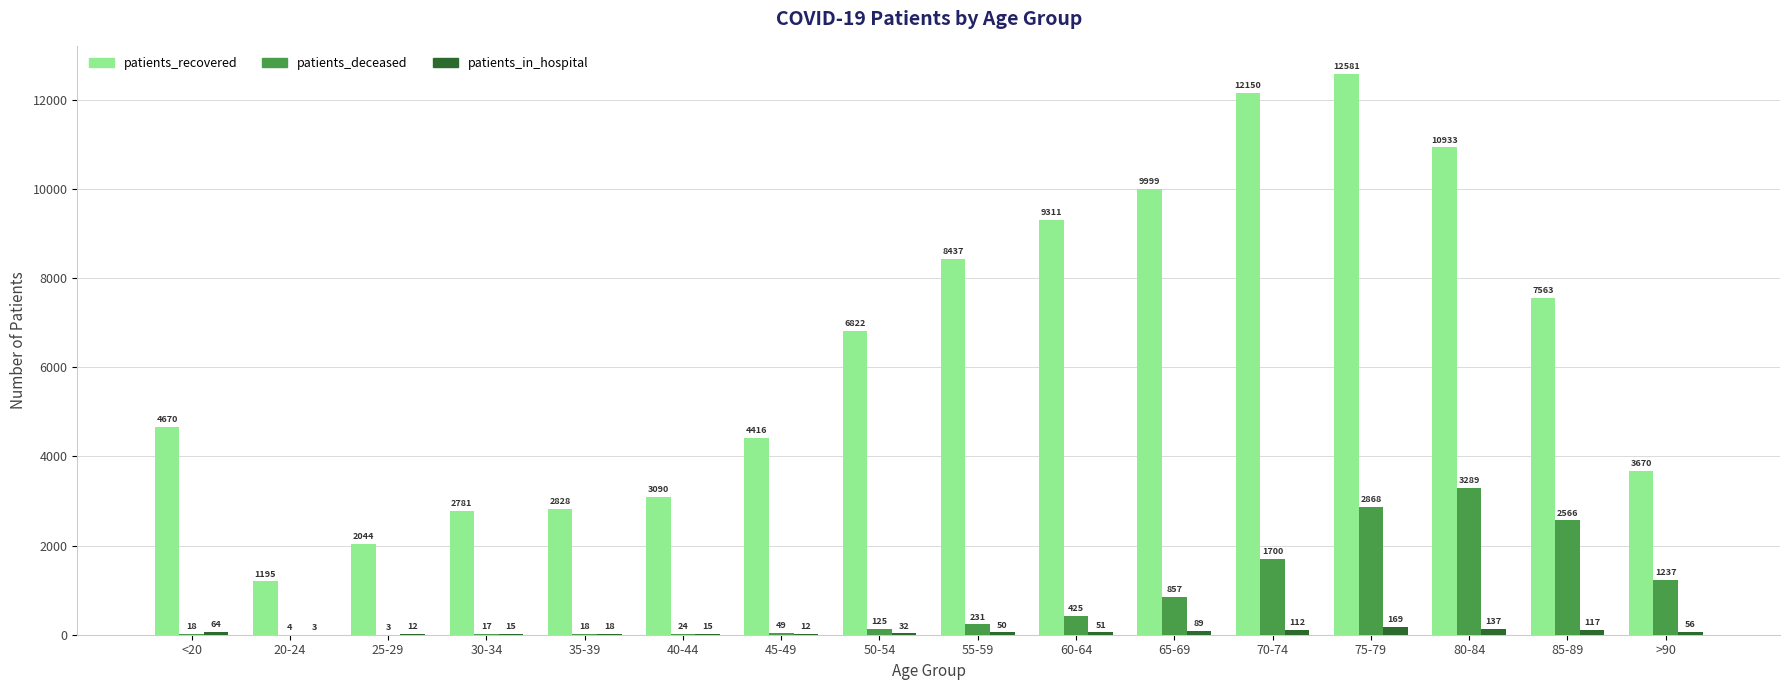

Where is patients_deceased nearest to the value 1646?

70-74